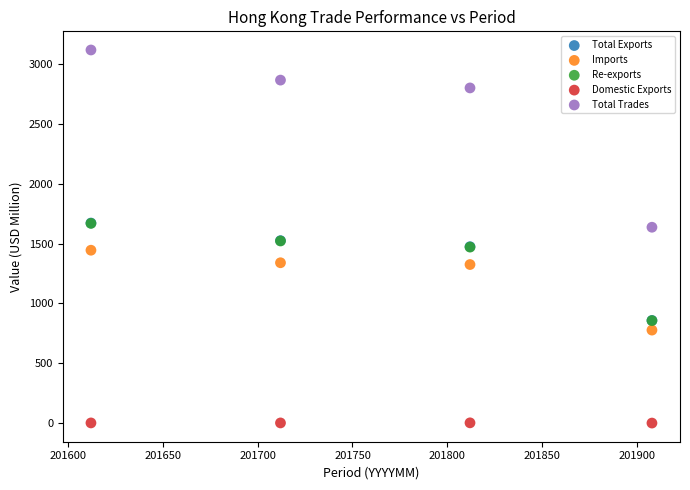

What are all the series names shown in the legend?

Total Exports, Imports, Re-exports, Domestic Exports, Total Trades